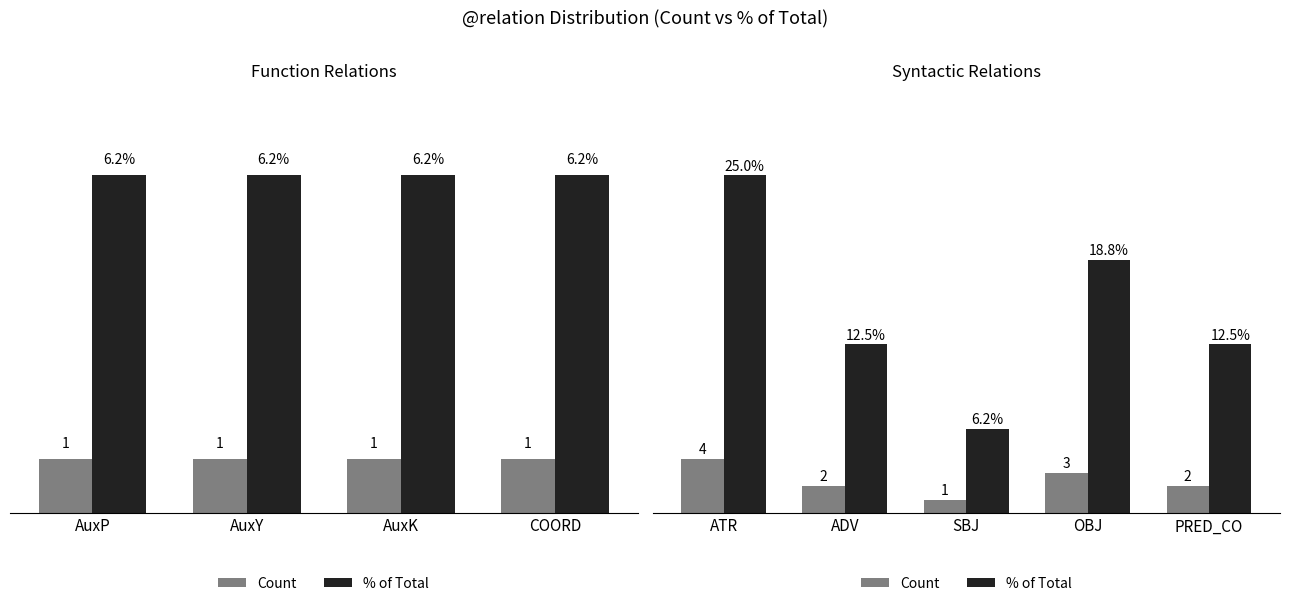

How many categories are shown in the chart?

5